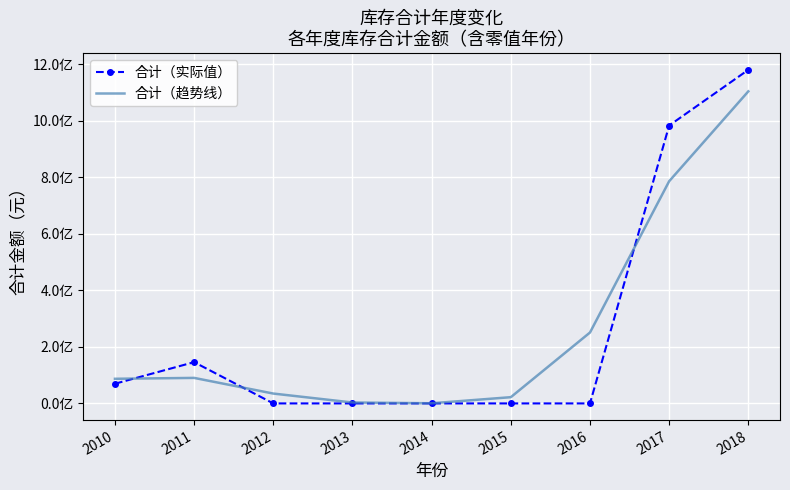

What are all the series names shown in the legend?

合计（实际值）, 合计（趋势线）